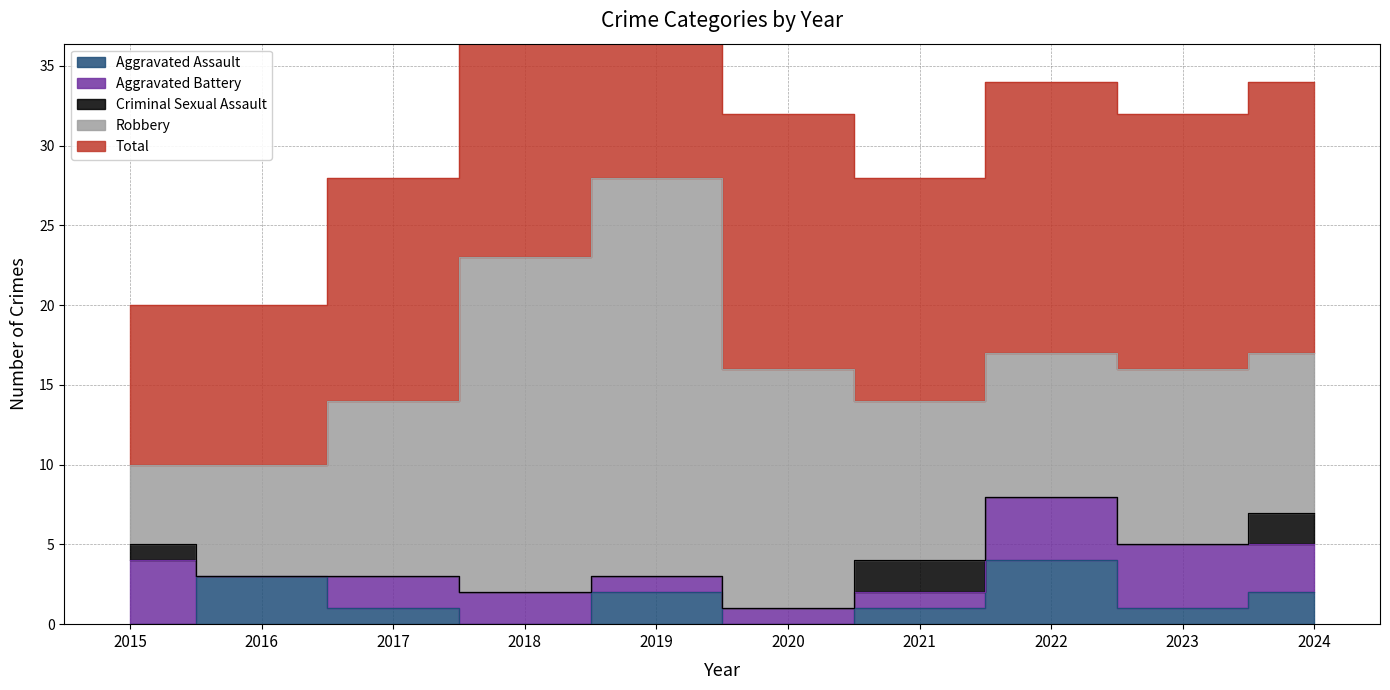

Reading left to right, what are all the values shown in this chart?

Aggravated Assault: 0	3	1	0	2	0	1	4	1	2
Aggravated Battery: 4	0	2	2	1	1	1	4	4	3
Criminal Sexual Assault: 1	0	0	0	0	0	2	0	0	2
Robbery: 5	7	11	21	25	15	10	9	11	10
Total: 10	10	14	23	28	16	14	17	16	17